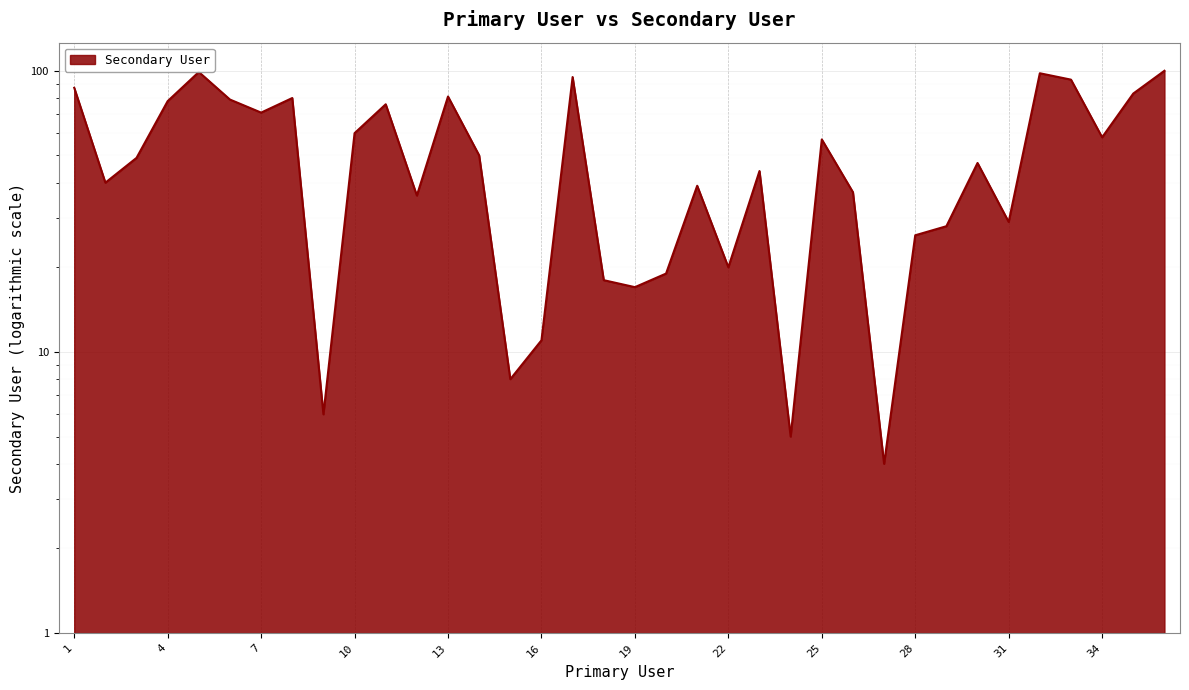

List the labels in order of value, smallest first.

27, 24, 9, 15, 16, 19, 18, 20, 22, 28, 29, 31, 12, 26, 21, 2, 23, 30, 3, 14, 25, 34, 10, 7, 11, 4, 6, 8, 13, 35, 1, 33, 17, 32, 5, 36